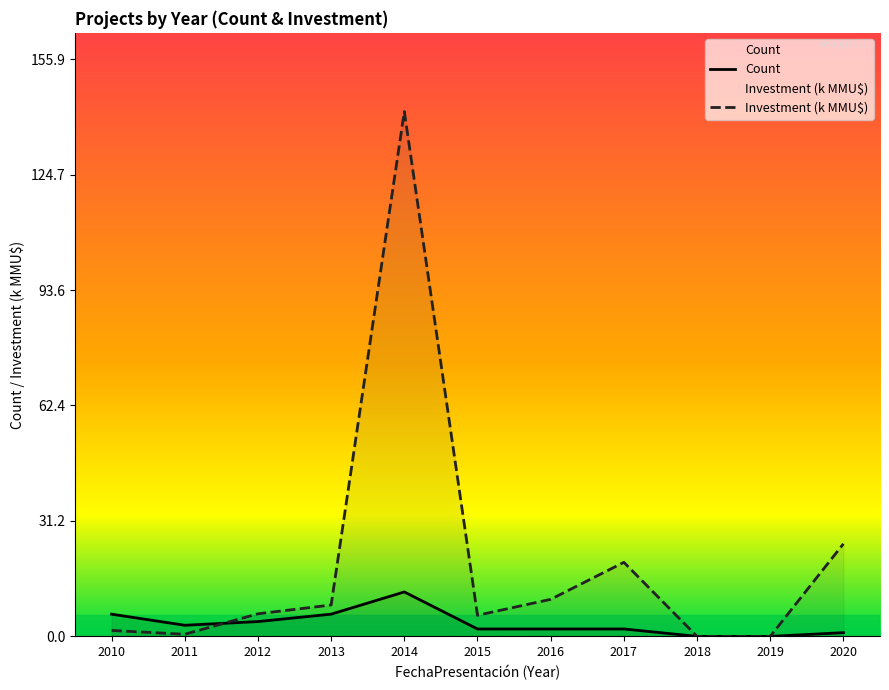

What is the difference between the maximum and minimum values in the Count series?

12.0